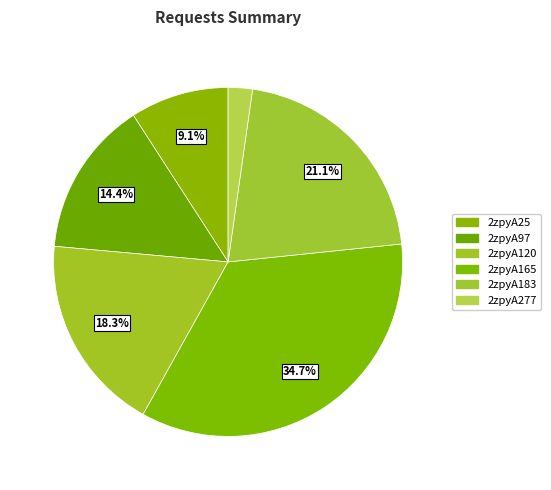

To the nearest percent, what portion does 2zpyA120 represent?

18%